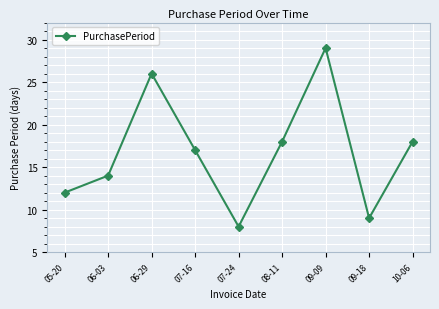

How many data points does each series have?

9